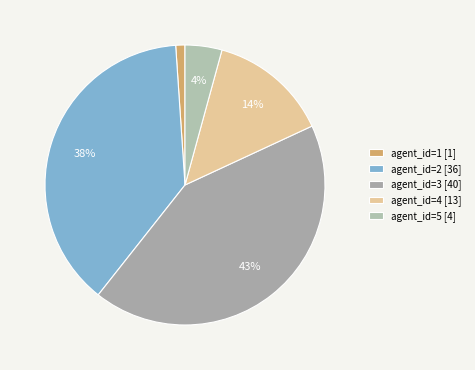

Is there a majority slice in this chart?

No